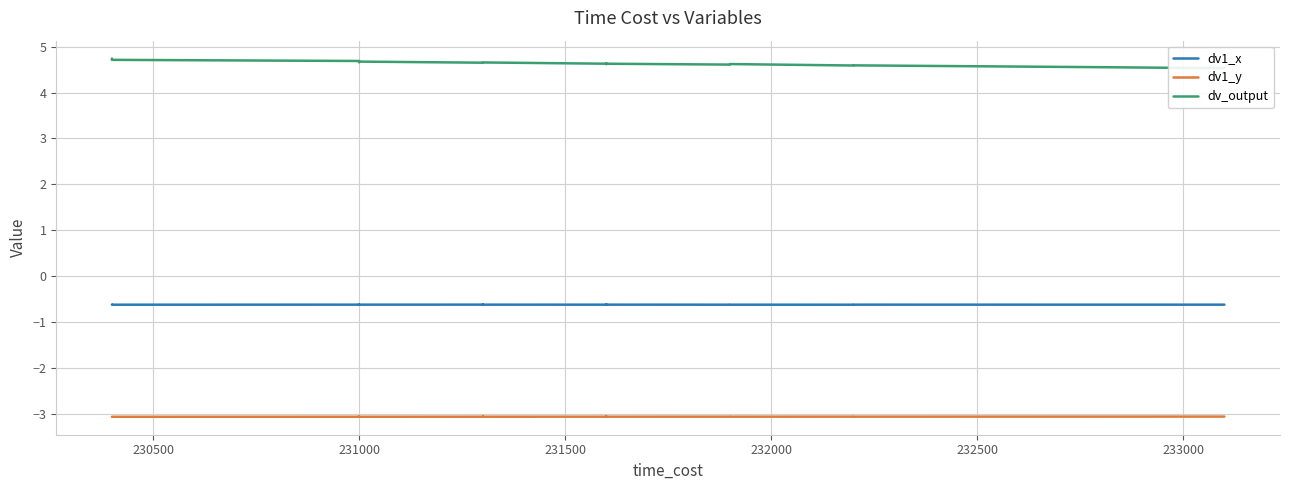

Which series has the largest total across all categories?

dv_output